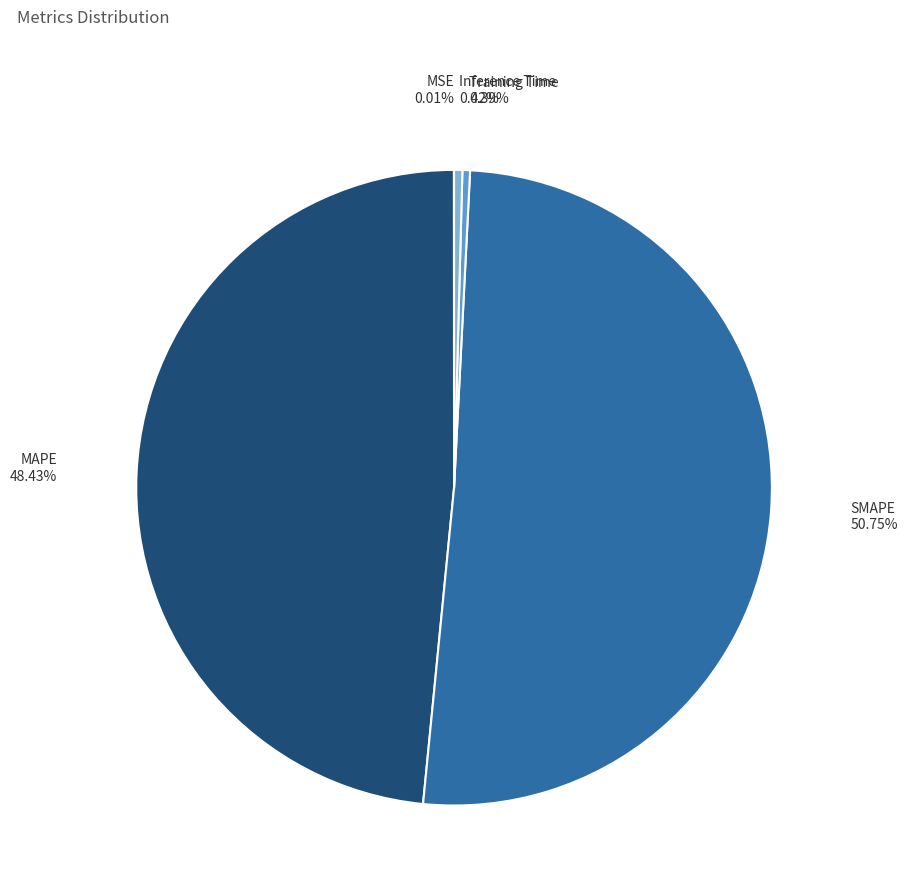

Does any single category account for the majority?

Yes